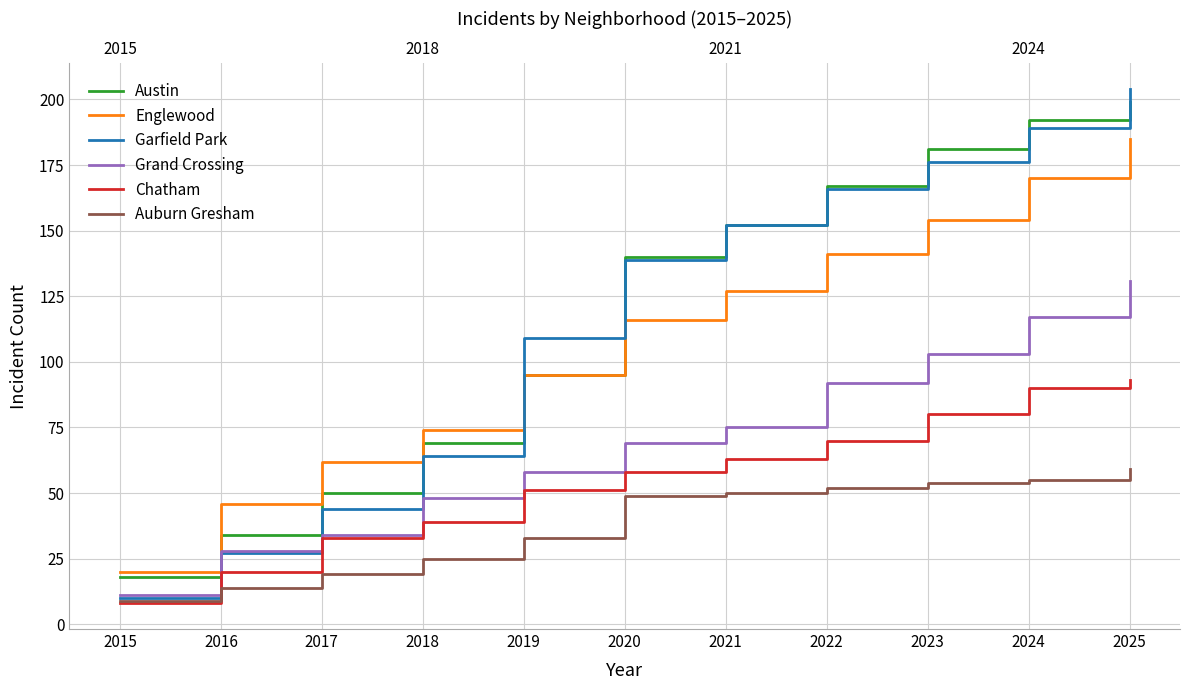

What is the sum of all Garfield Park values?

1280